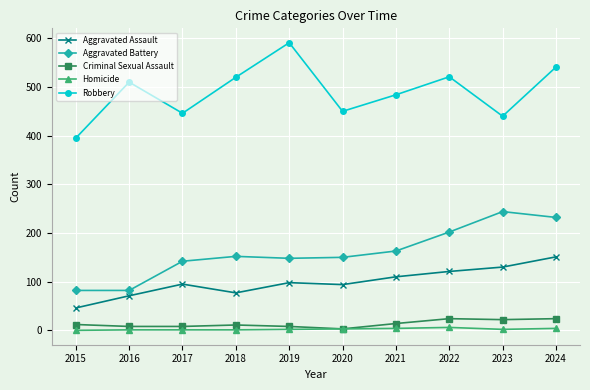

Does the chart have visible grid lines?

Yes